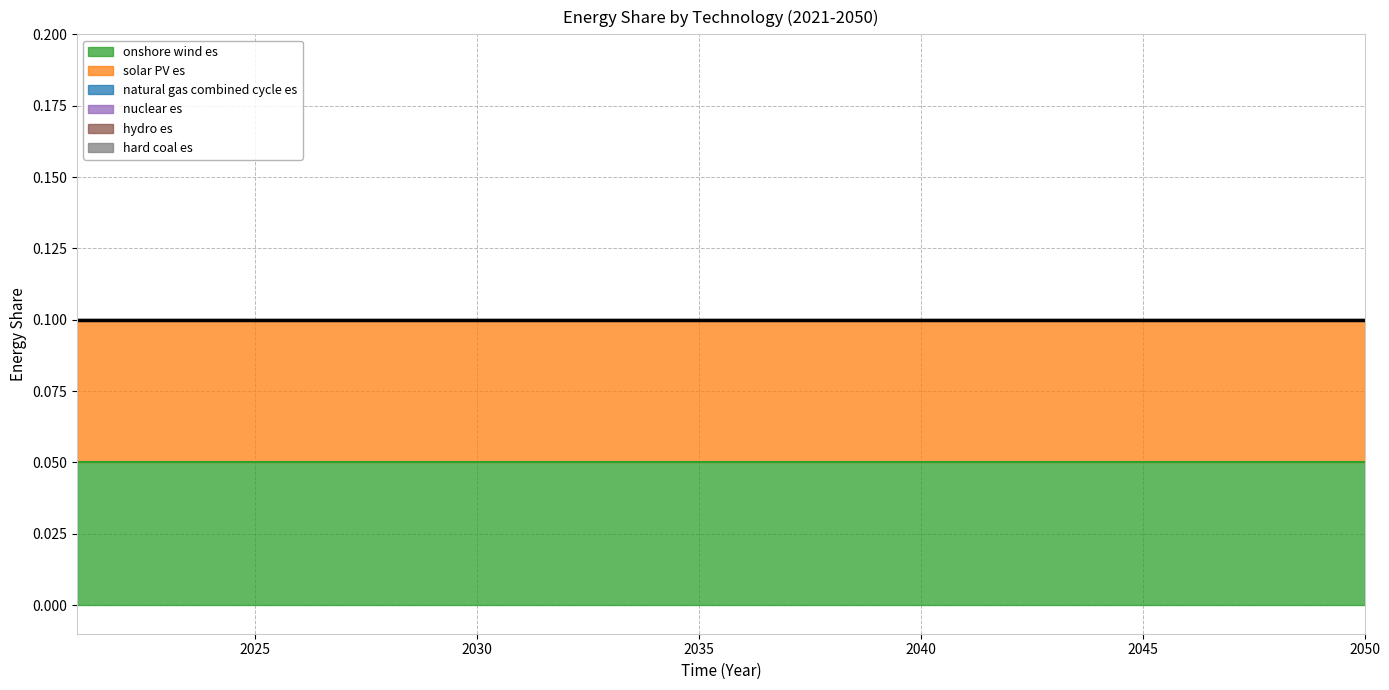

Which series has the widest spread of values?

onshore wind es